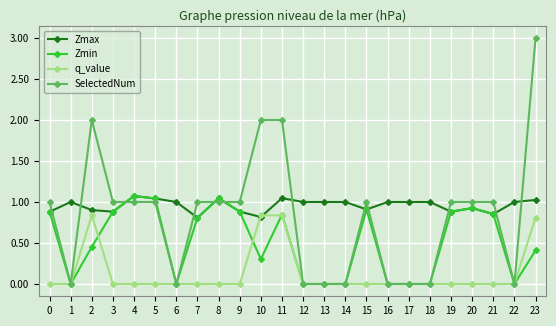

How many data points in Zmax are less than 1?

10